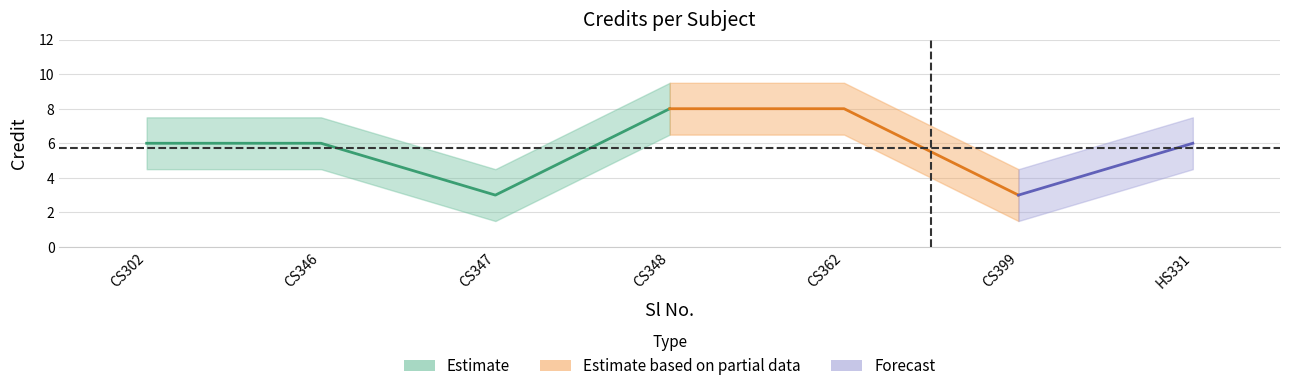

What is the sum of the values at 1 and 2?

12